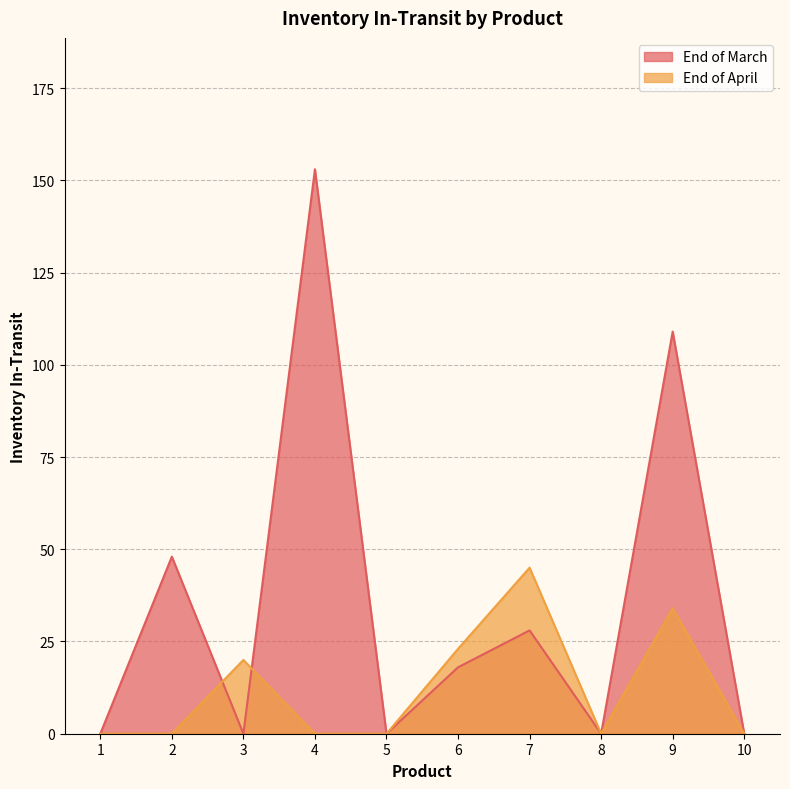

Where is the first local minimum for End of April?

8